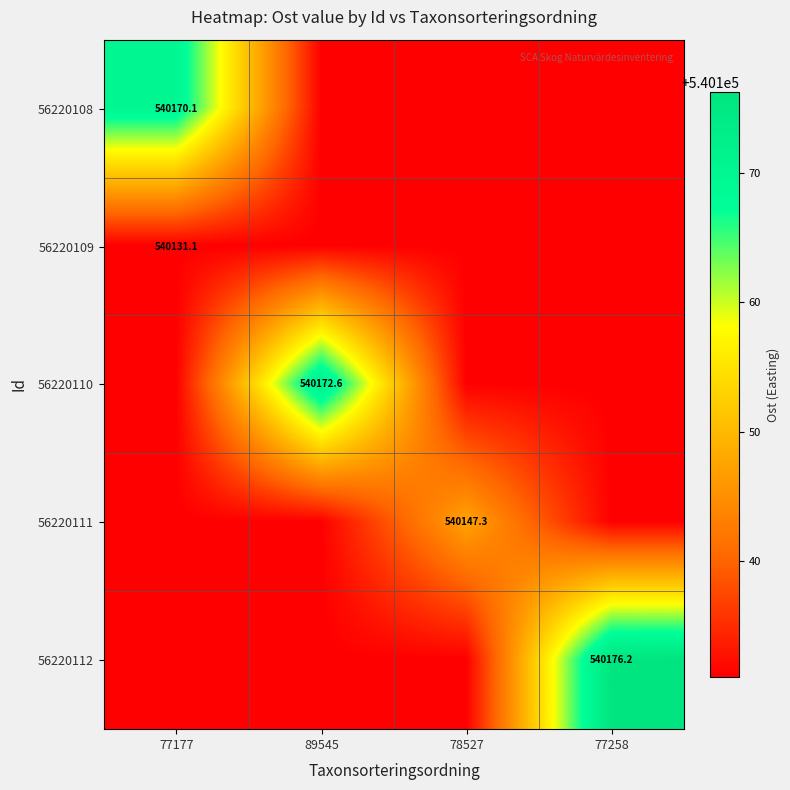

Which series changed the most between 77177 and 77258?

56220112